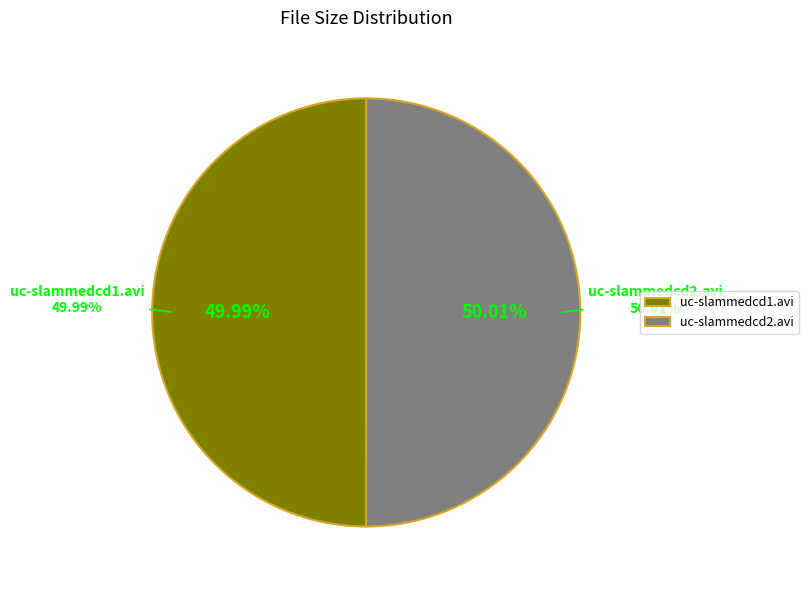

Count the number of slices in the pie.

2